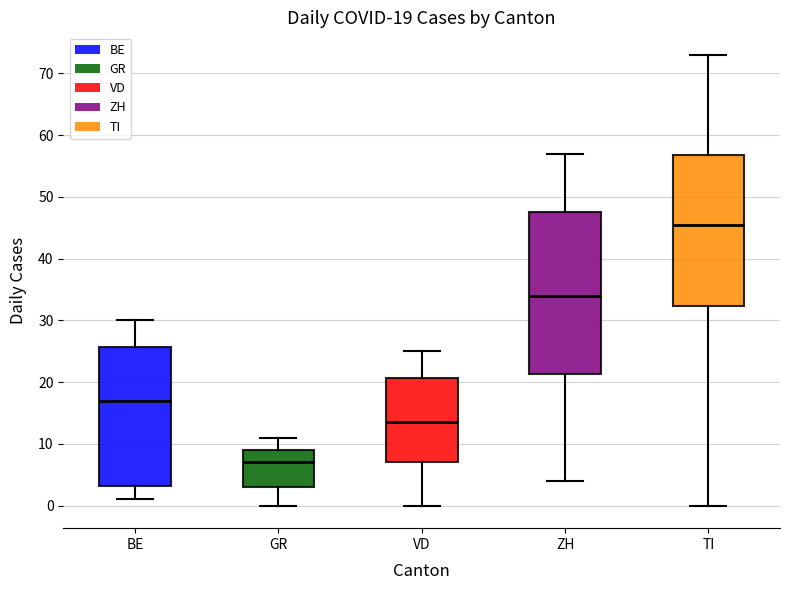

Which box has the lowest median line?

GR